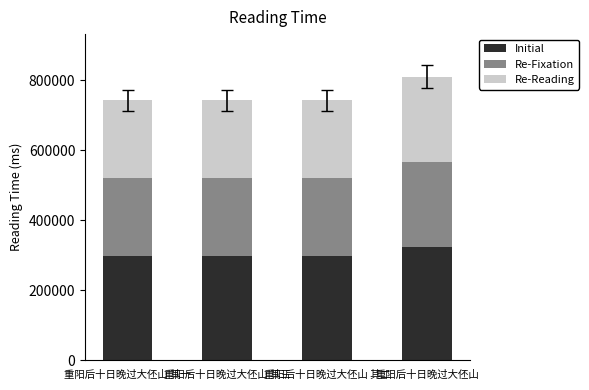

What is the maximum value for Initial?

324383.6